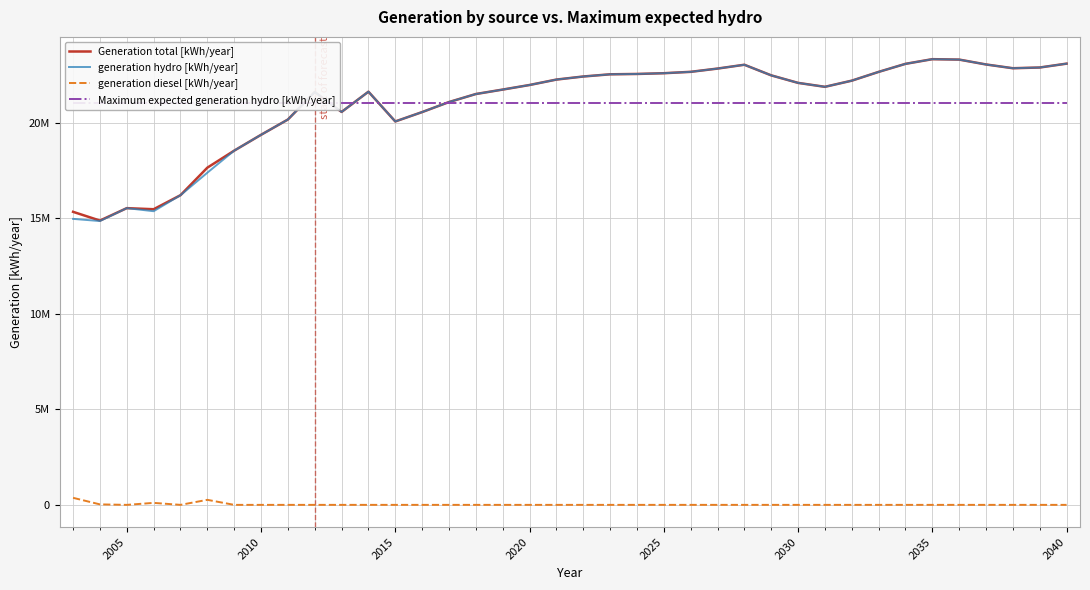

How many values in the generation diesel [kWh/year] series exceed 0?

4